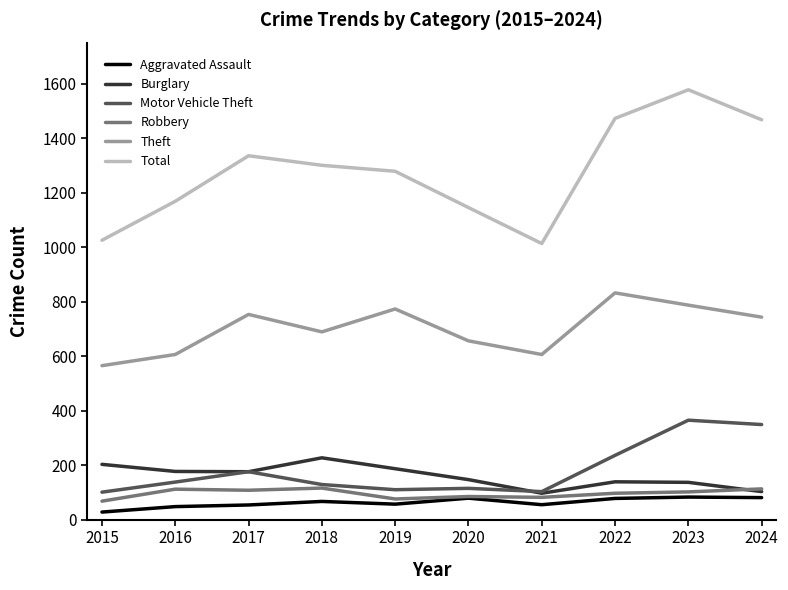

True or false: Total has more than 0 points higher than both neighbors.

True